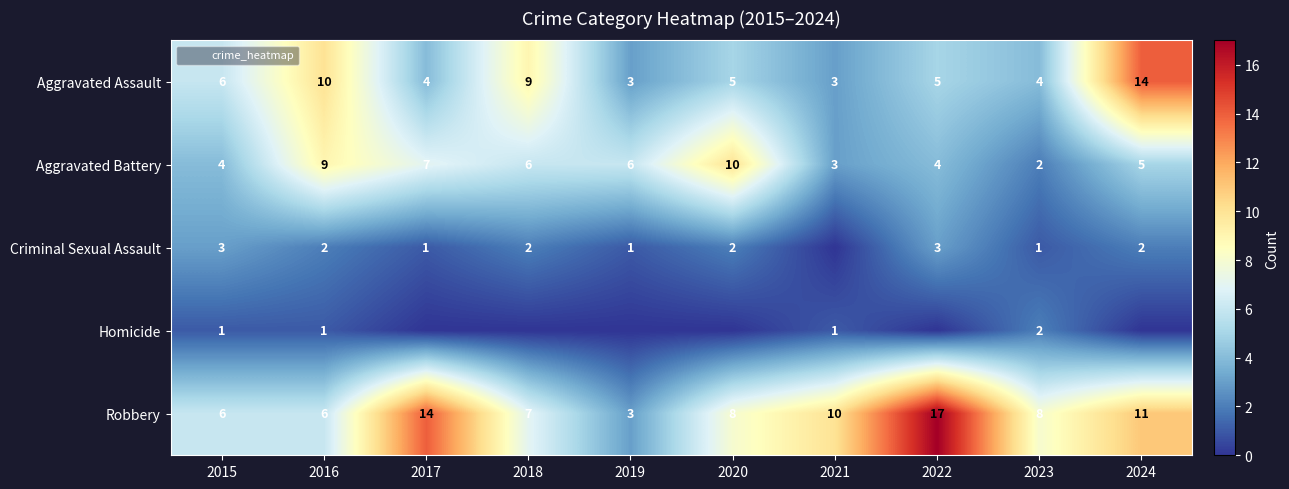

Rank the series by their maximum value, from highest to lowest.

Robbery, Aggravated Assault, Aggravated Battery, Criminal Sexual Assault, Homicide